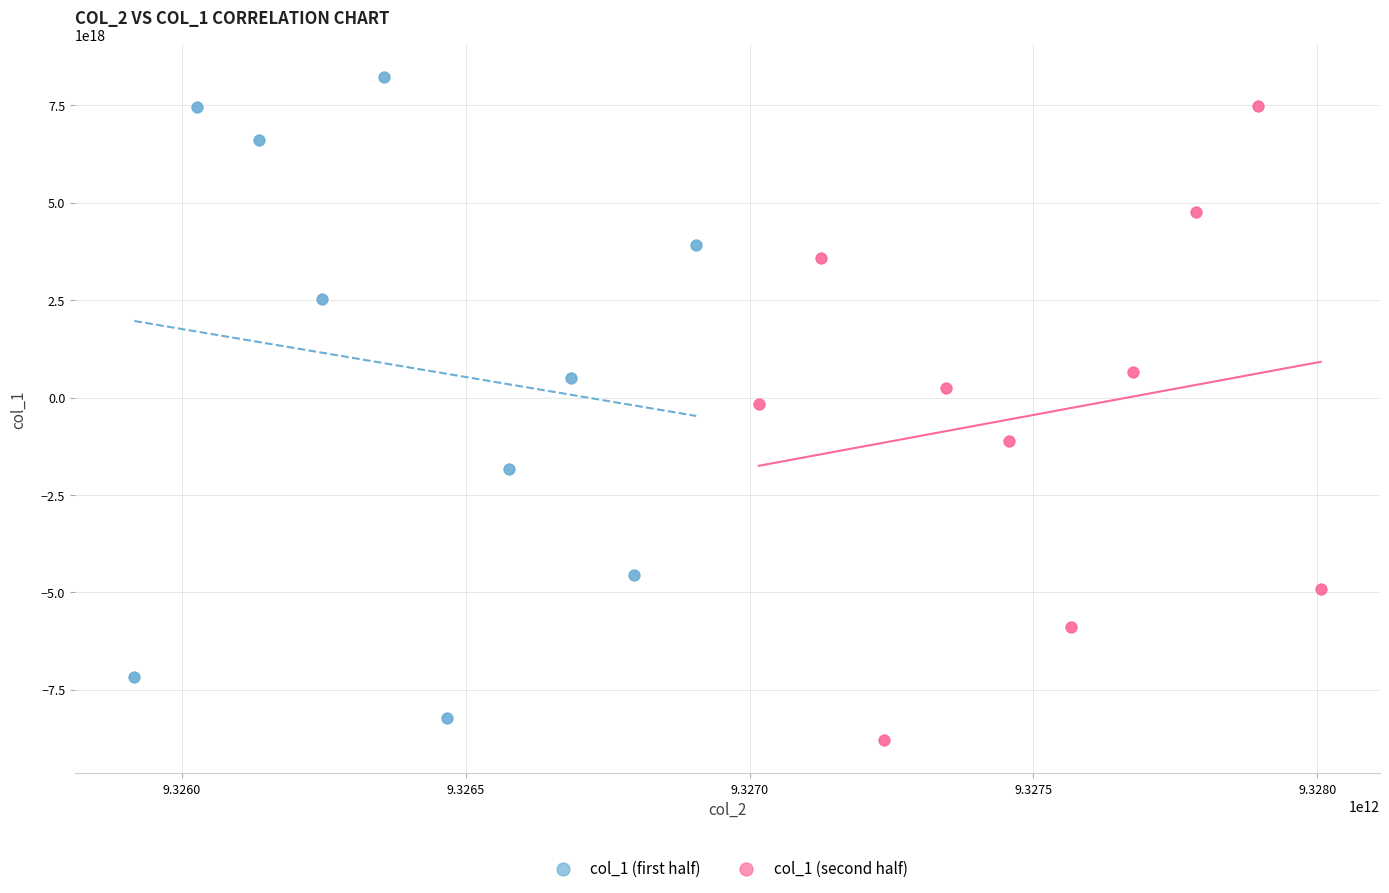

Which series contains the lowest Y value?

col_1 (second half)